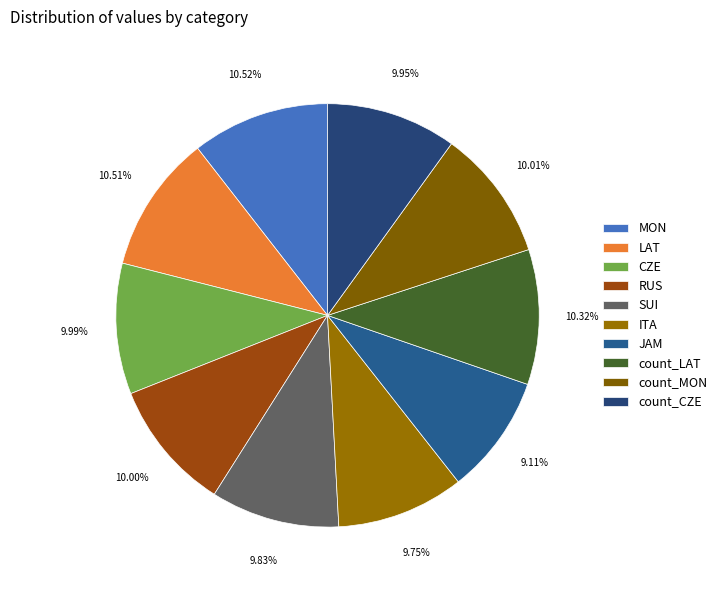

Does ITA account for over 50% of the chart?

No